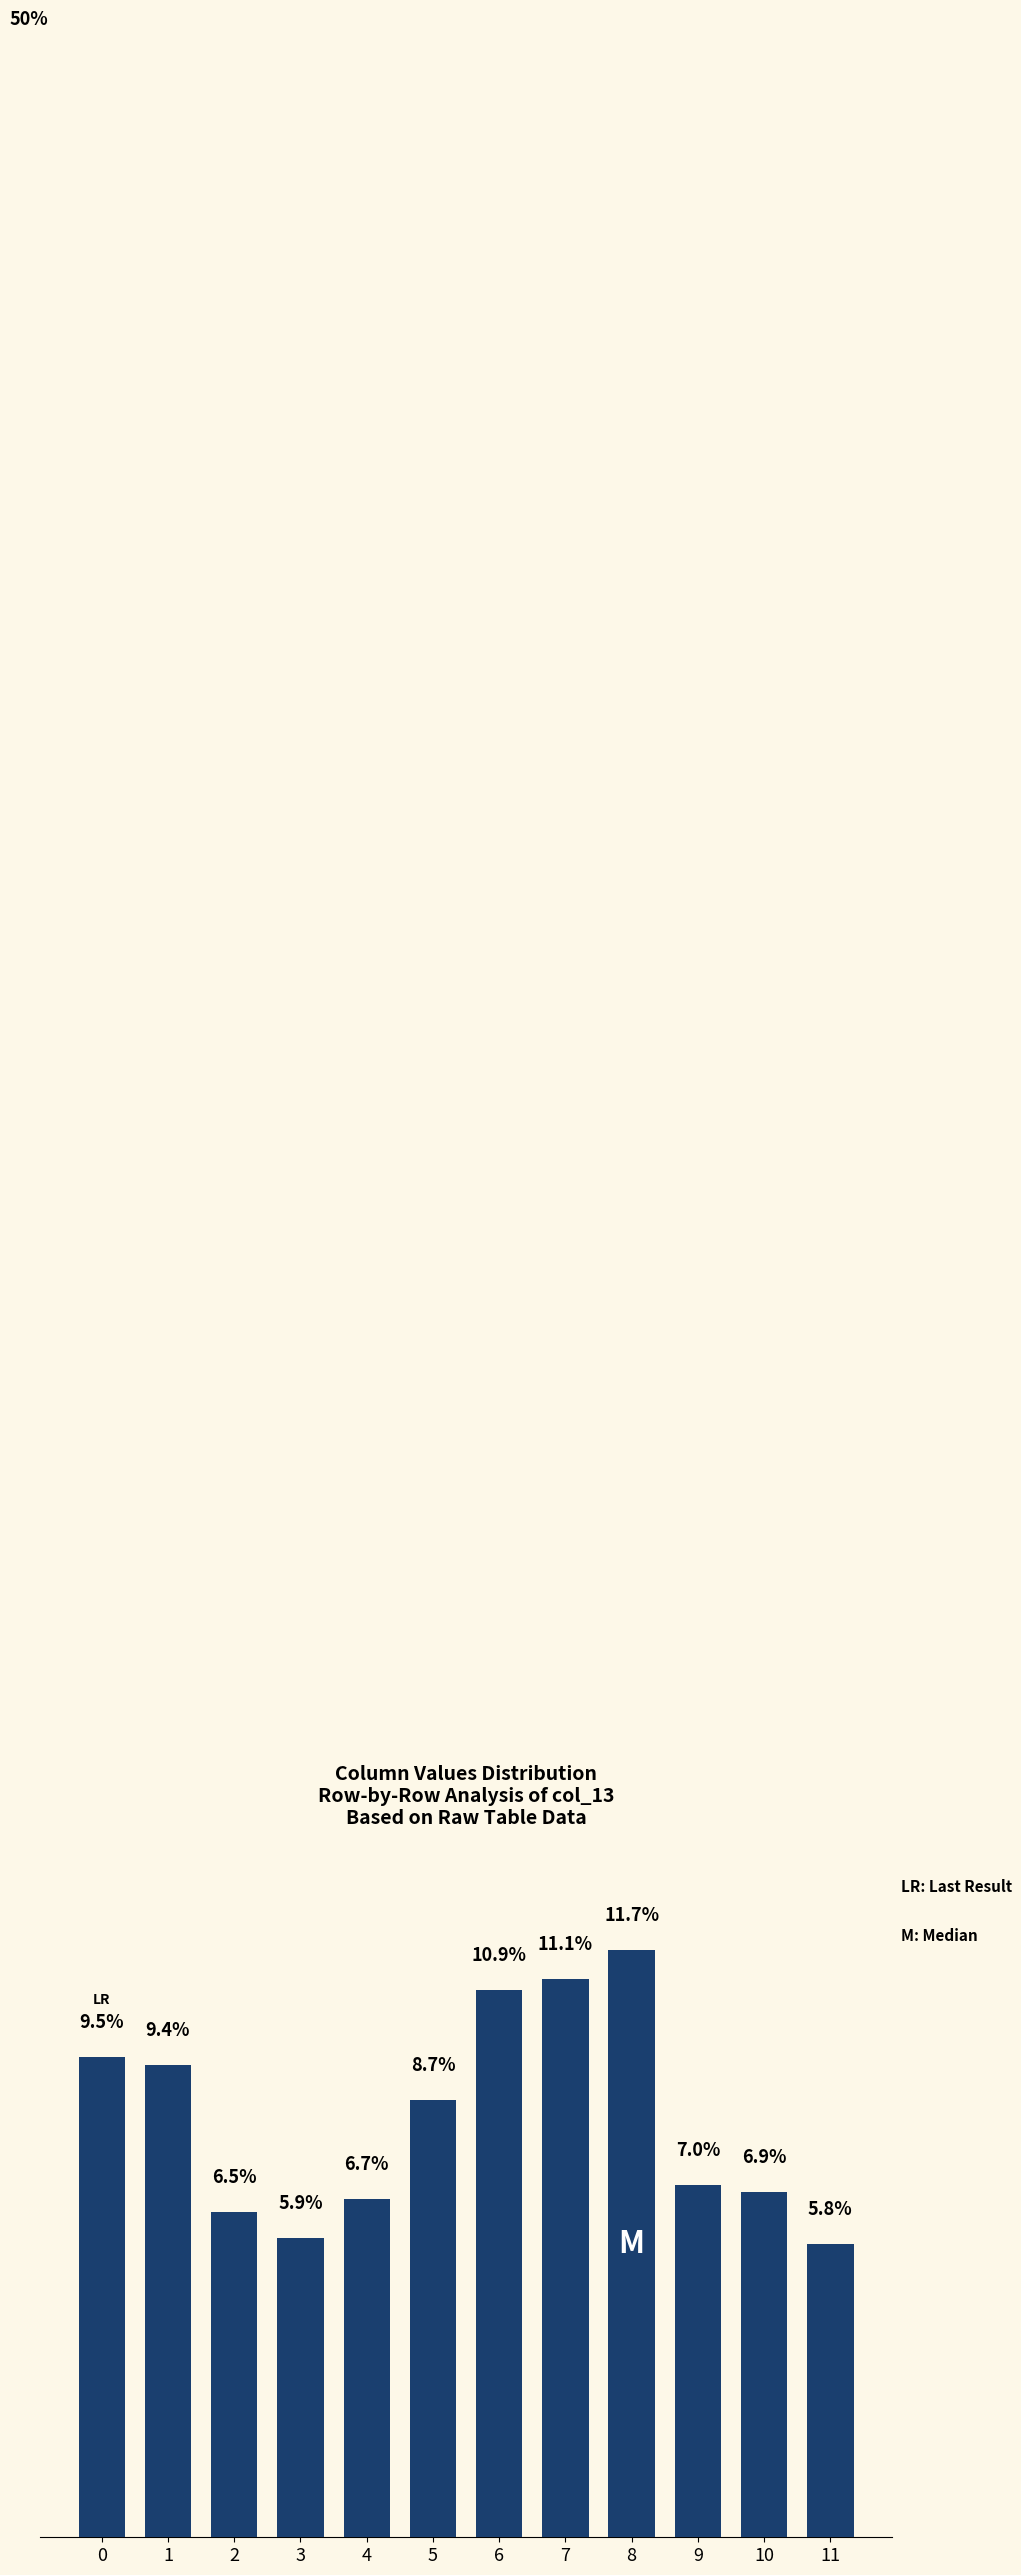

List the labels in order of value, smallest first.

11, 3, 2, 4, 10, 9, 5, 1, 0, 6, 7, 8